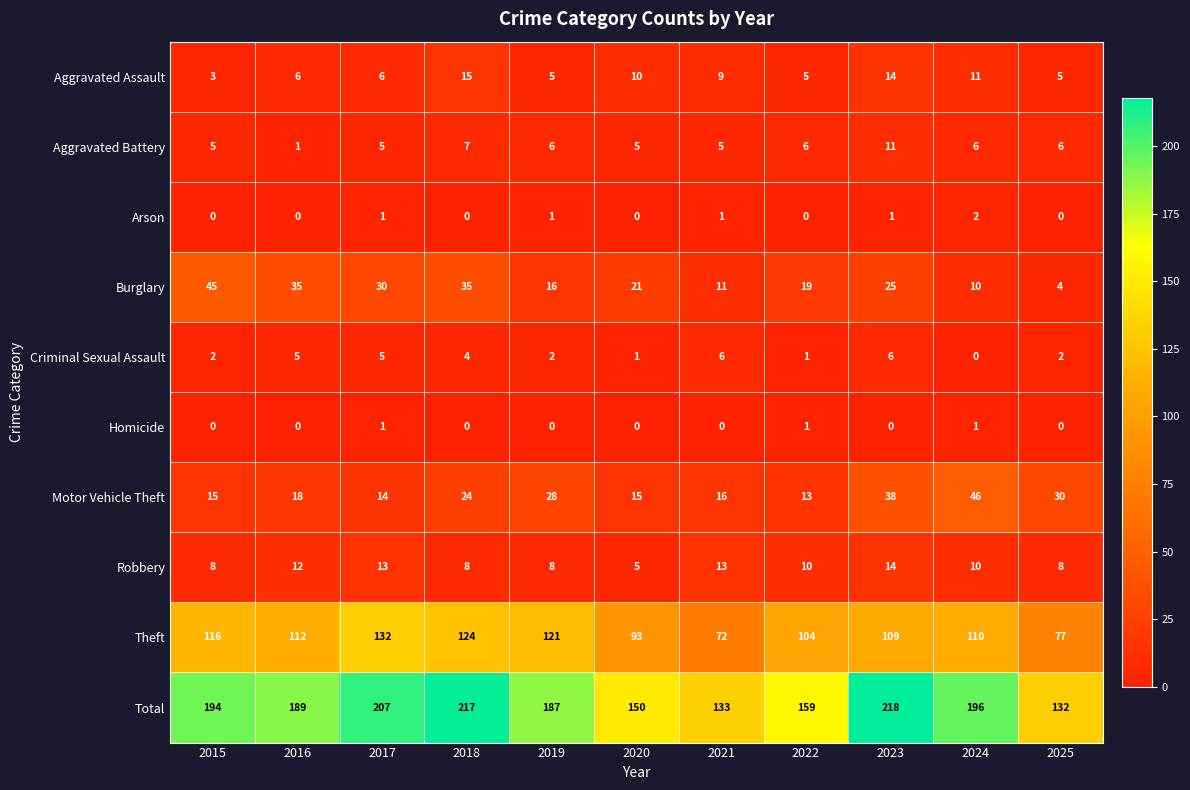

What is the spread (max minus min) of values at 2015?

194